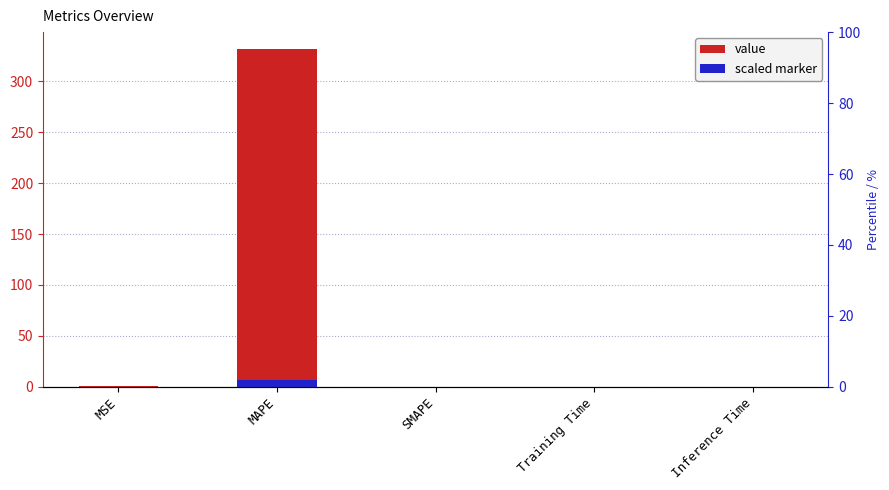

How many bars are there in total?

5